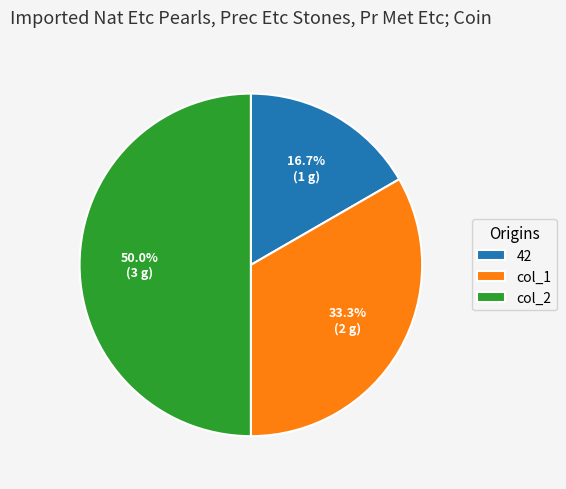

To the nearest percent, what percentage of the pie is col_1?

33%